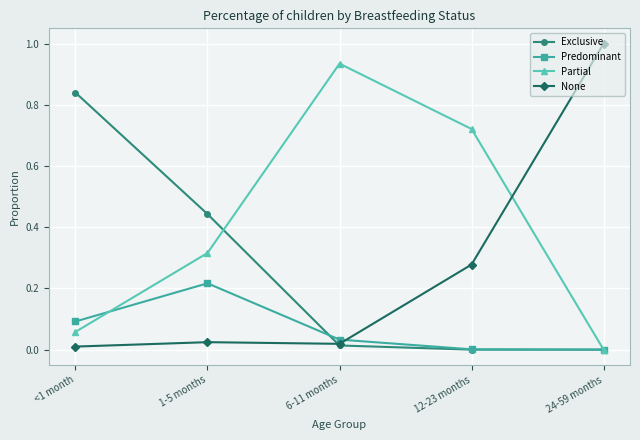

What is the total value across all series at 1-5 months?

1.0